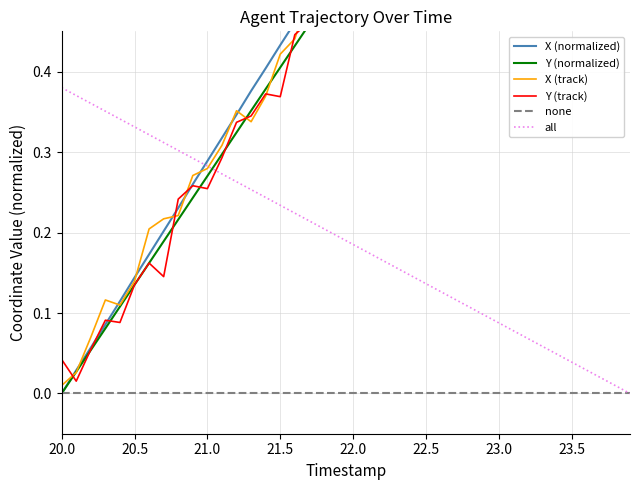

How many intersections are there between Y (track) and Y (normalized)?

23